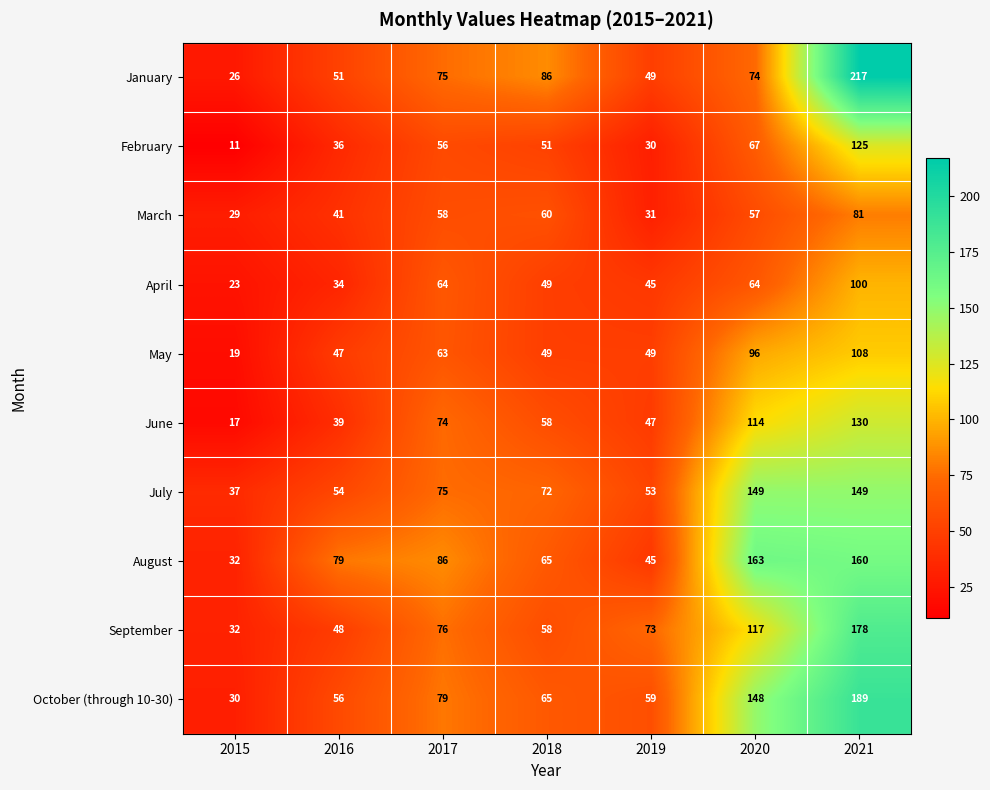

Count the number of data series in this chart.

10